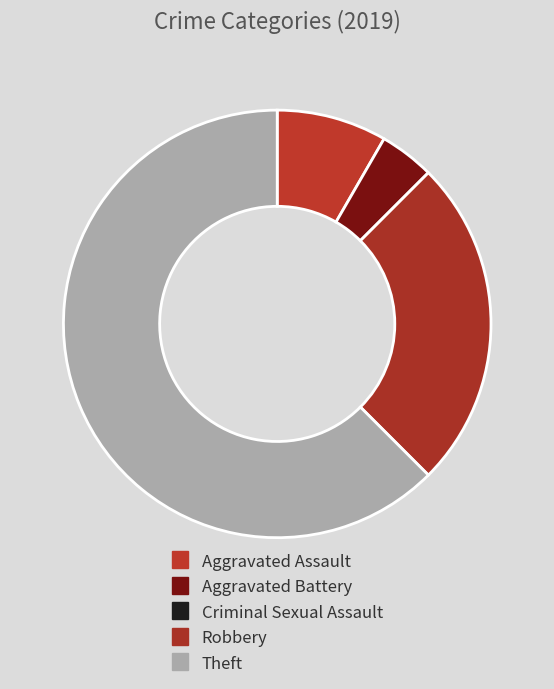

Does Criminal Sexual Assault account for over 50% of the chart?

No